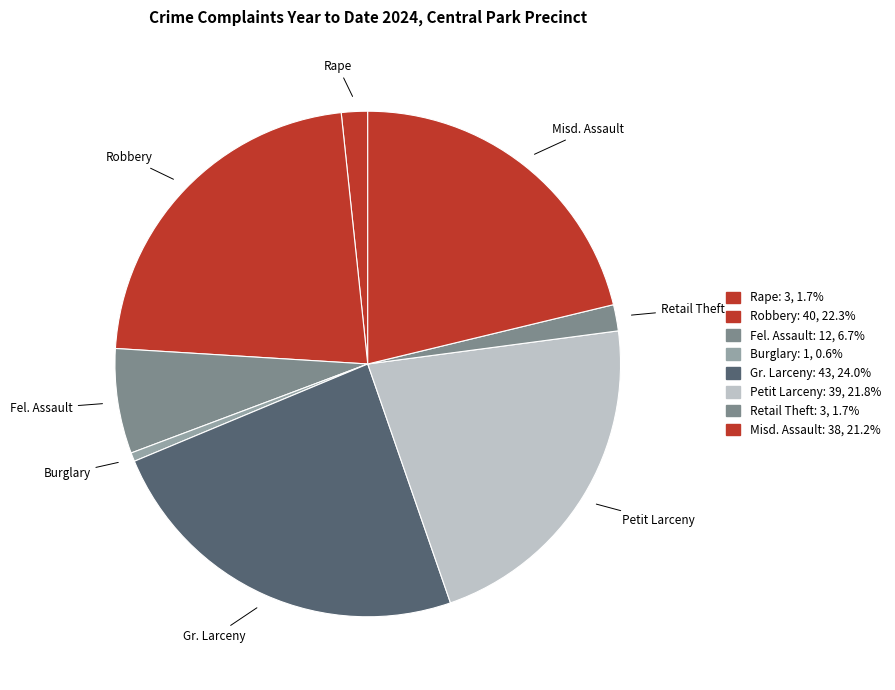

What is the largest slice in the pie chart?

Gr. Larceny